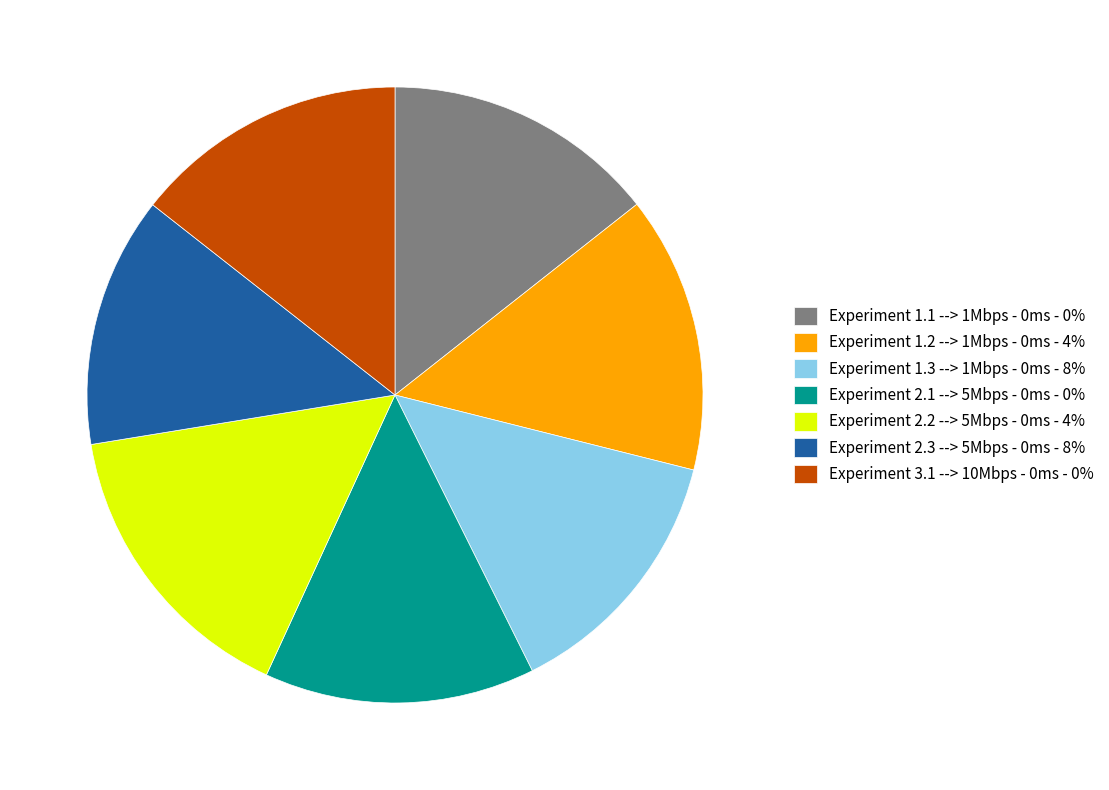

Is the sum of Experiment 1.2 --> 1Mbps - 0ms - 4% and Experiment 2.2 --> 5Mbps - 0ms - 4% greater than half?

No